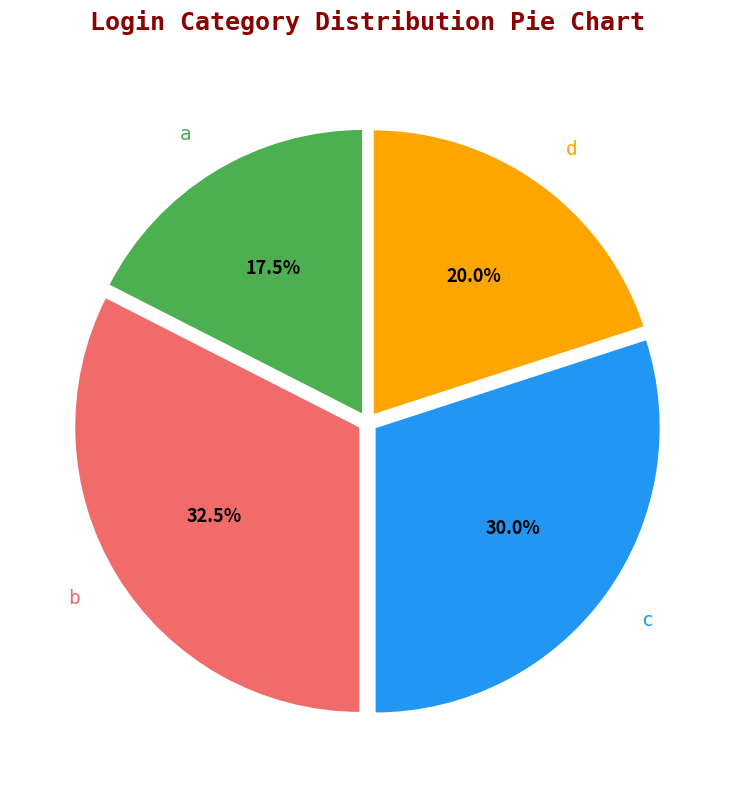

Does any single category account for the majority?

No